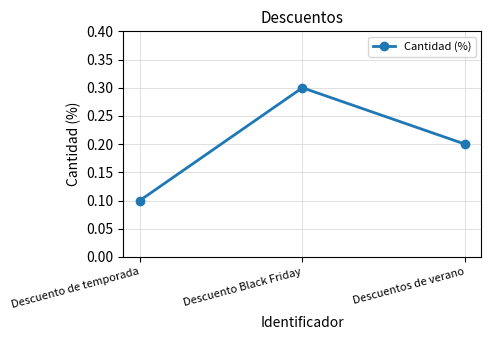

Reading left to right, extract all data points from this chart.

Descuento de temporada=0.1	Descuento Black Friday=0.3	Descuentos de verano=0.2